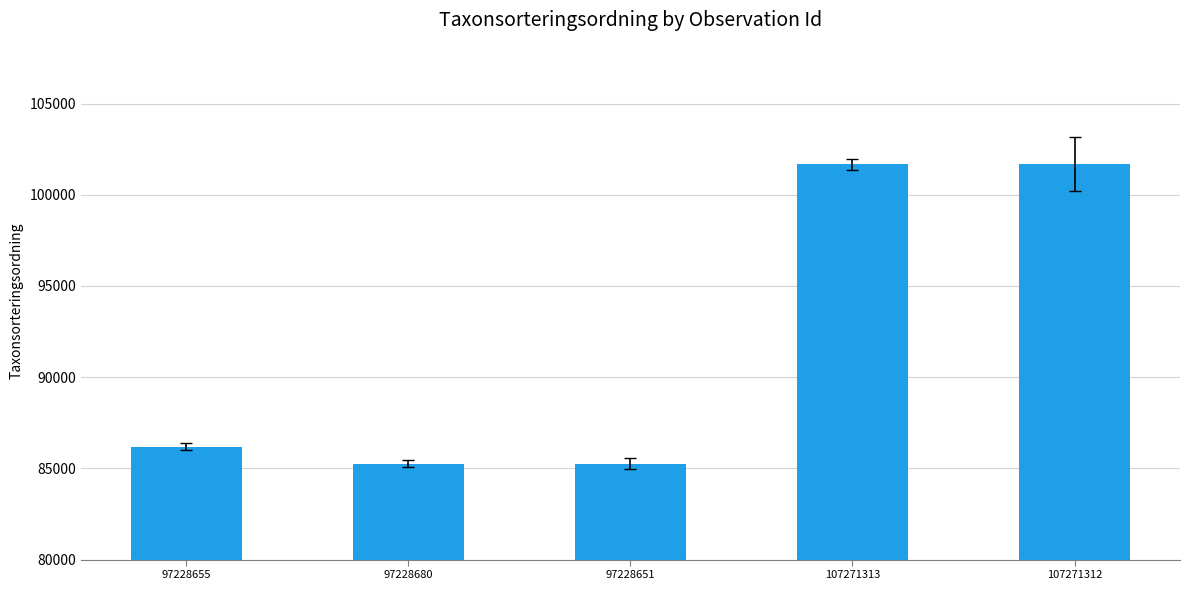

Are the bars grouped side by side (vs. stacked)?

No